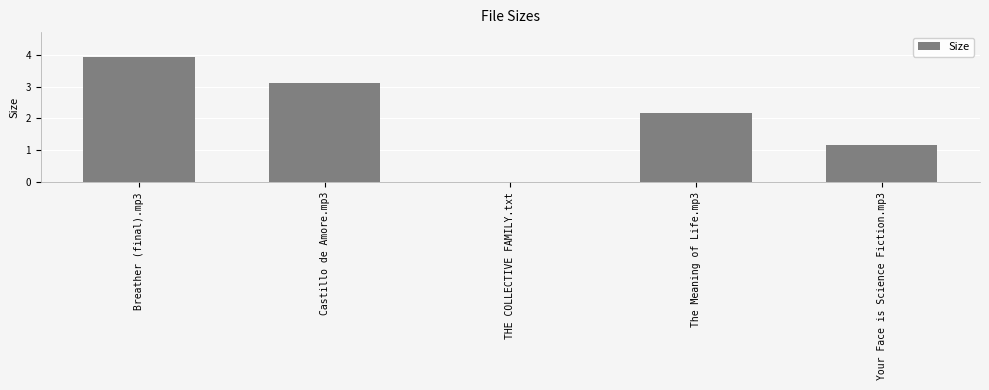

What is the sum of the values at Your Face is Science Fiction.mp3 and THE COLLECTIVE FAMILY.txt?

1.2